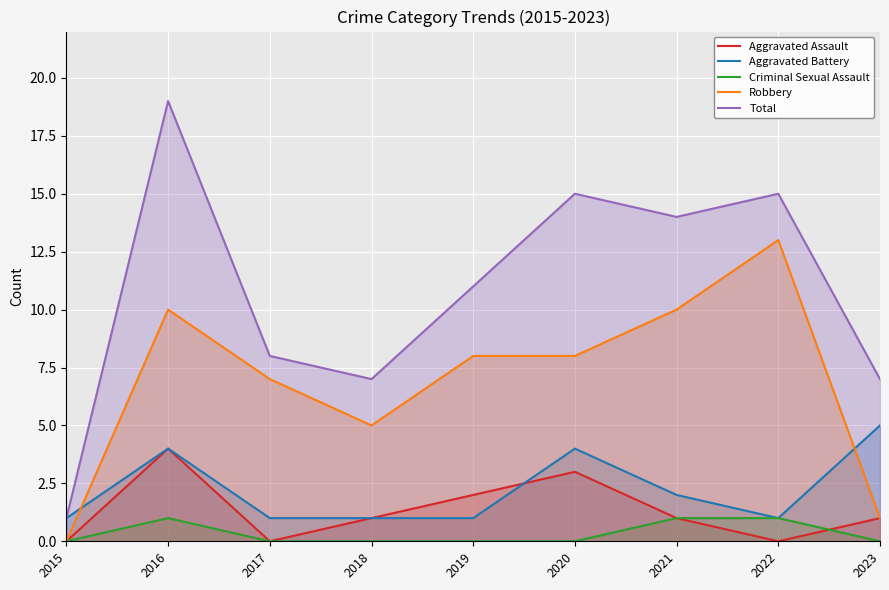

How many lines are shown in the chart?

5